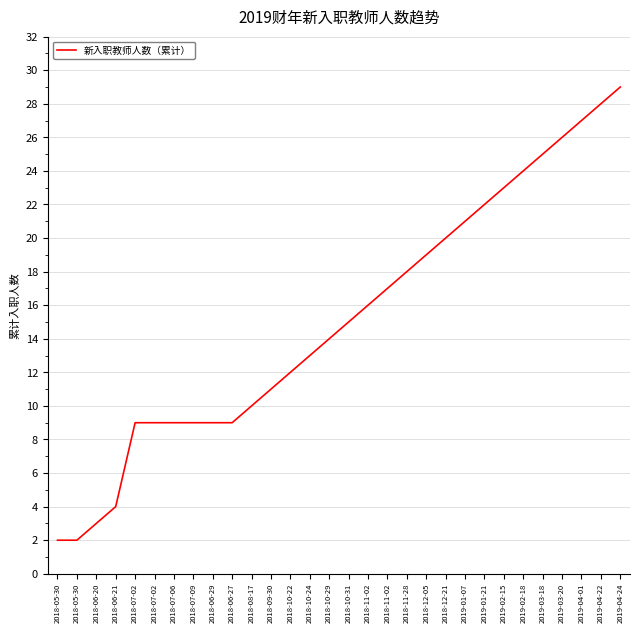

What is the label of the 7th point from the left?

2018-07-06